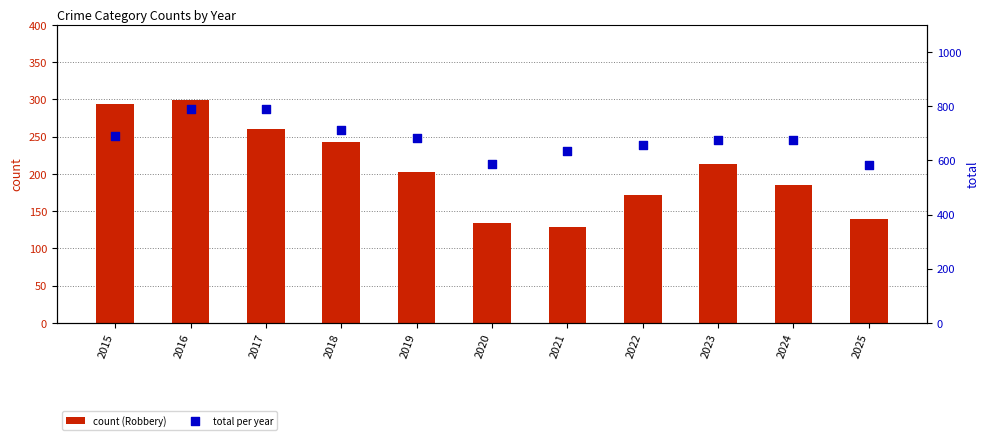

Which series reaches the maximum Y coordinate?

total per year